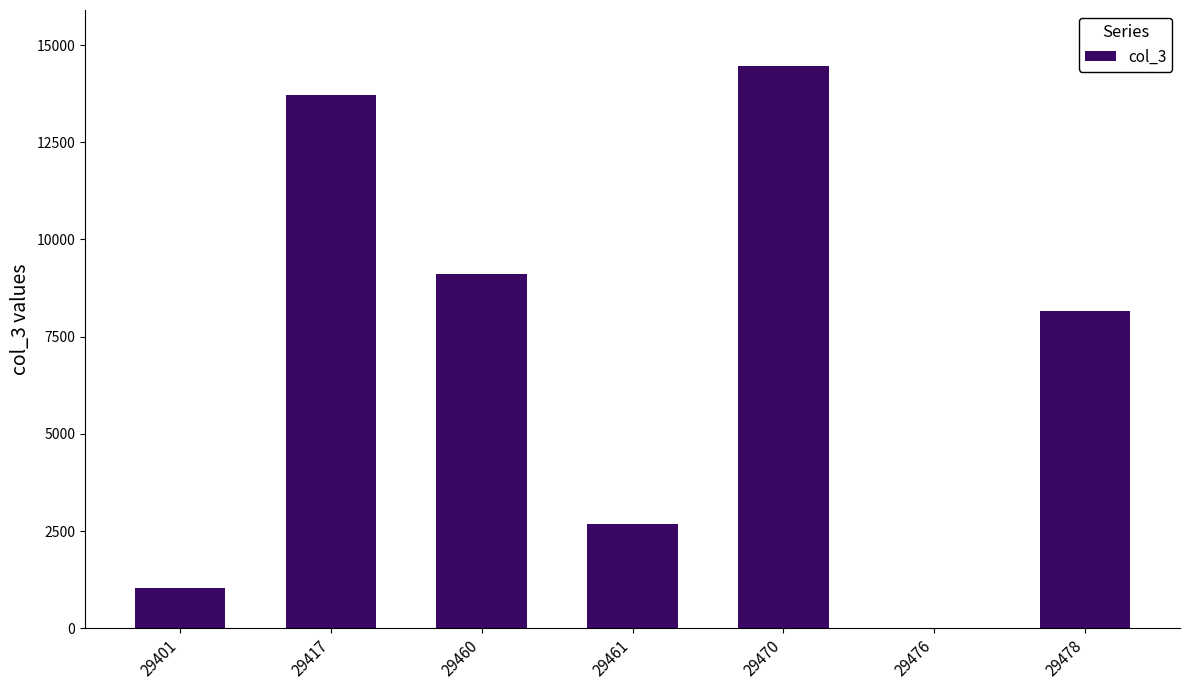

Approximately how many times larger is the value at 29401 compared to 29461?

0.4